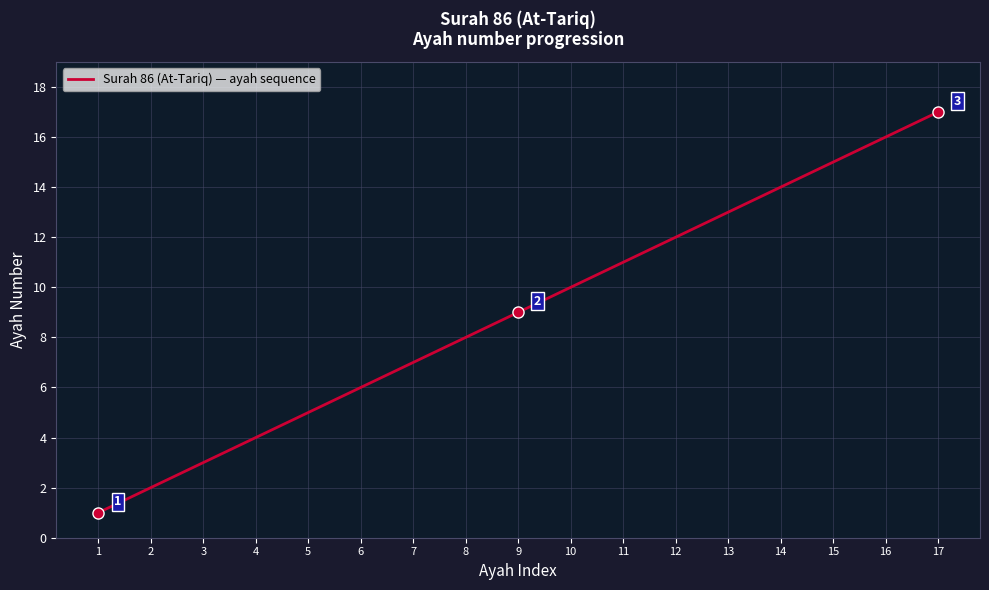

Reading left to right, transcribe all the data shown in this chart.

1	2	3	4	5	6	7	8	9	10	11	12	13	14	15	16	17